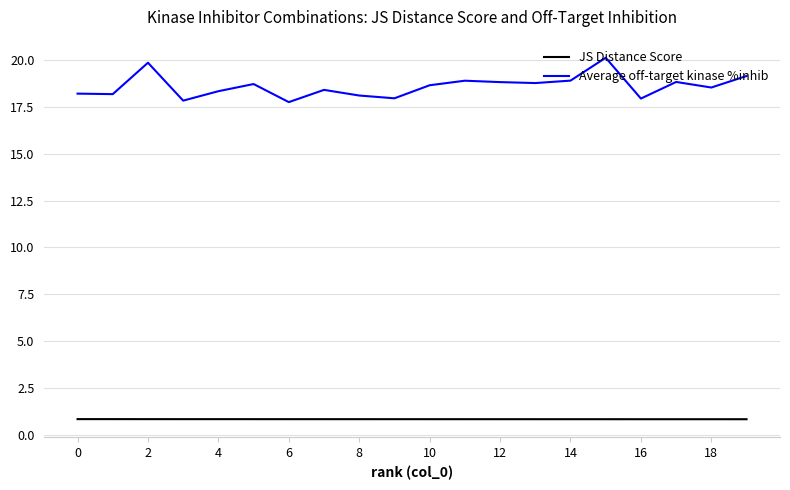

Rank the series by their average value, from highest to lowest.

Average off-target kinase %inhib, JS Distance Score